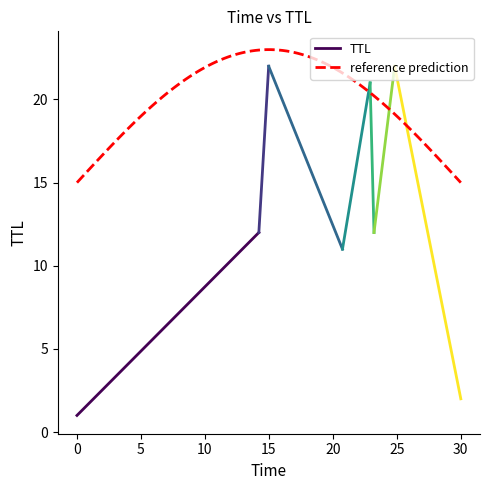

What is the highest value of the reference prediction series?

23.0